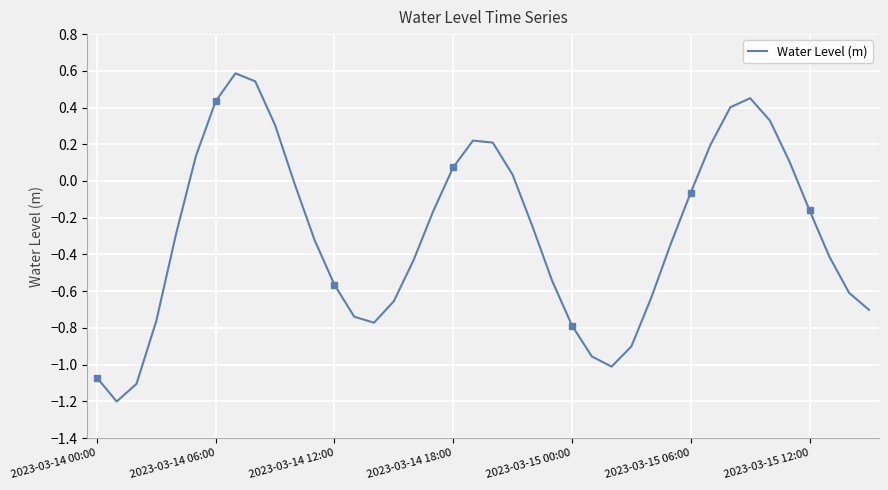

What is the difference between the maximum and minimum values?

1.8